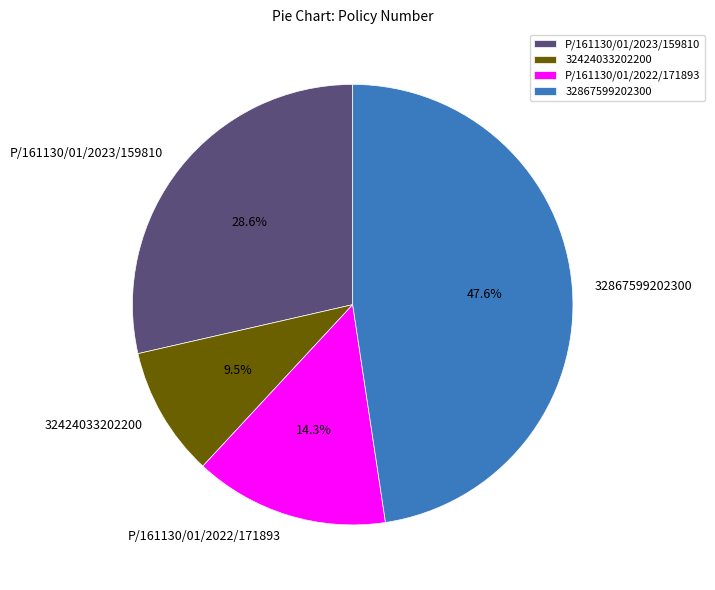

Is the sum of 32867599202300 and P/161130/01/2023/159810 greater than half?

Yes